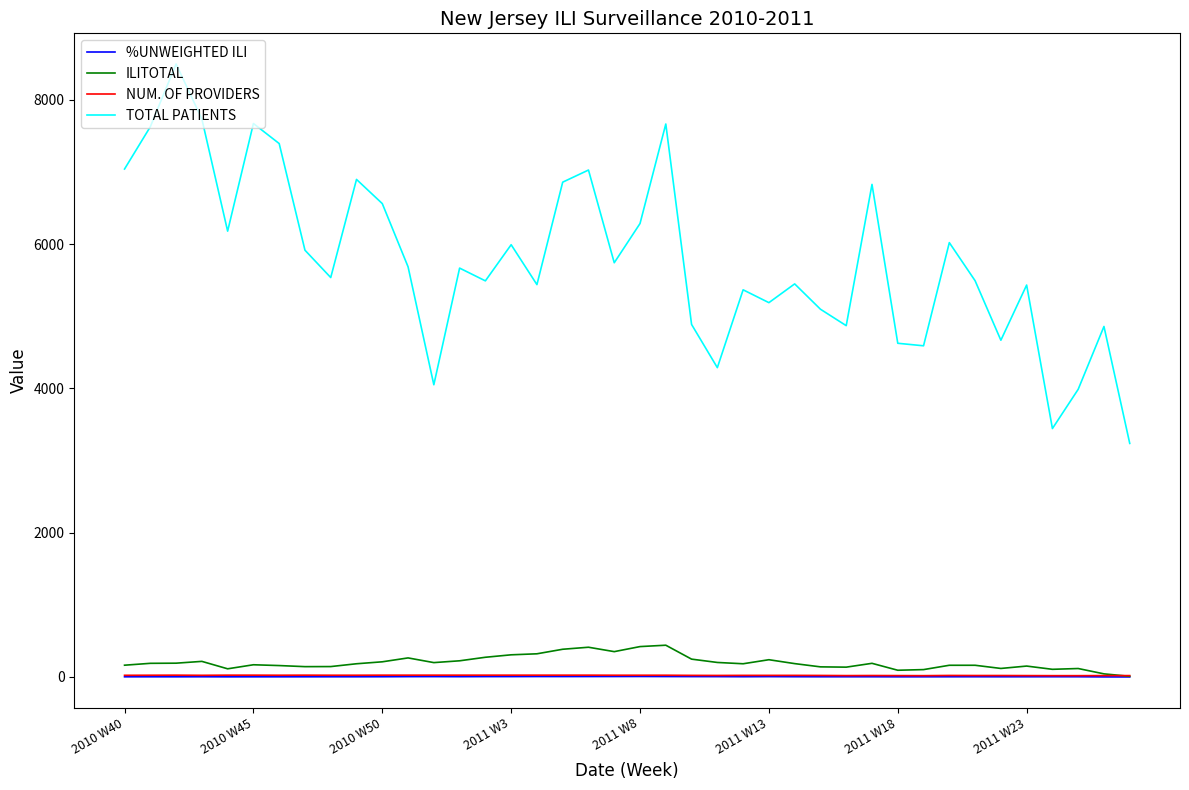

What is the difference between the maximum and minimum values in the TOTAL PATIENTS series?

5259.0